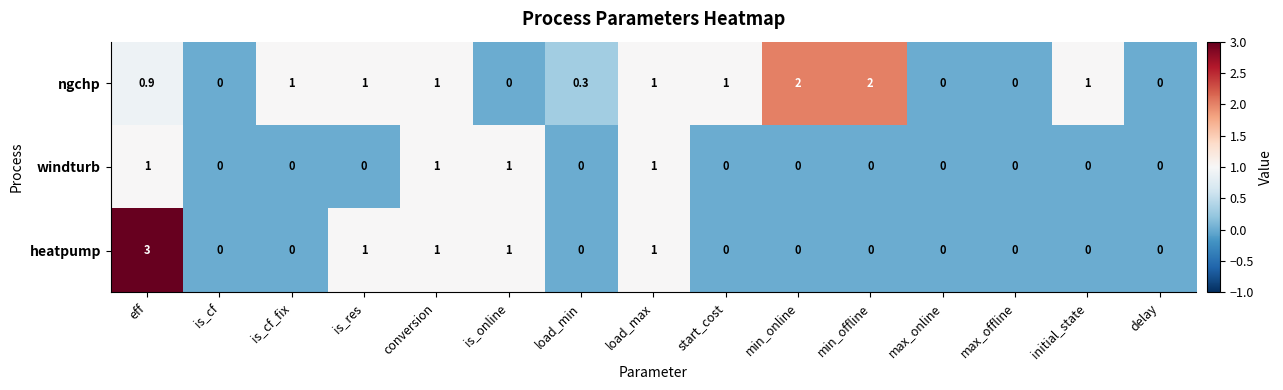

List the series in order of their overall mean, highest first.

ngchp, heatpump, windturb